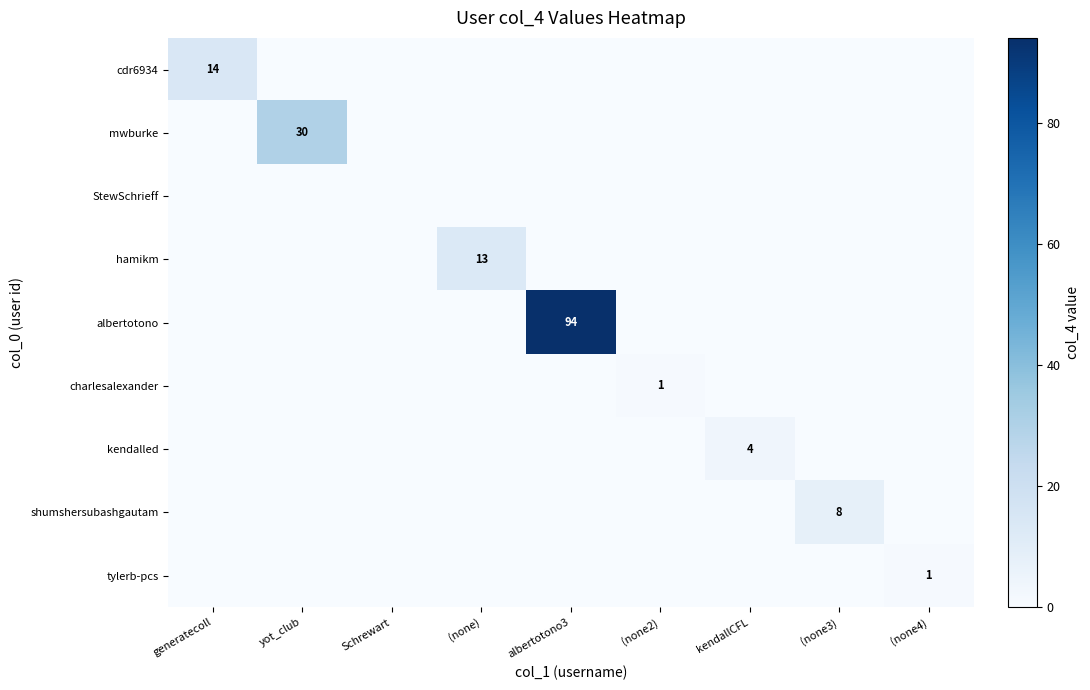

The value of cdr6934 at generatecoll is 9. True or false?

False